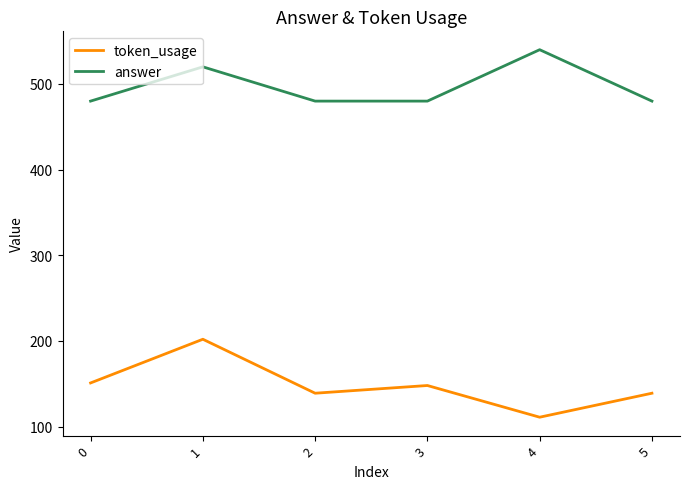

True or false: token_usage and answer cross at least once.

False